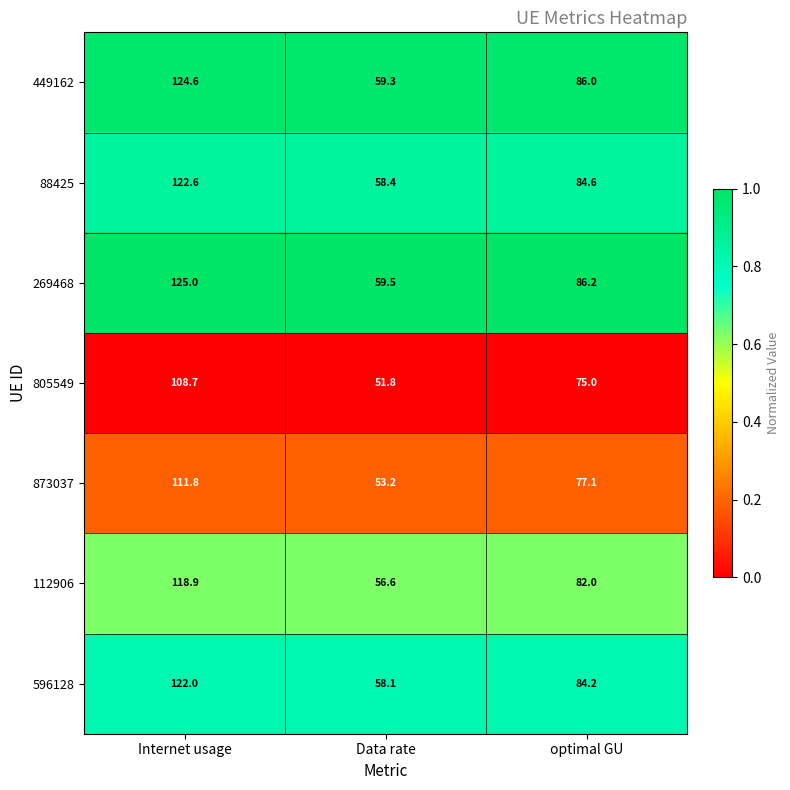

The value of 596128 at Internet usage is 159.4. True or false?

False